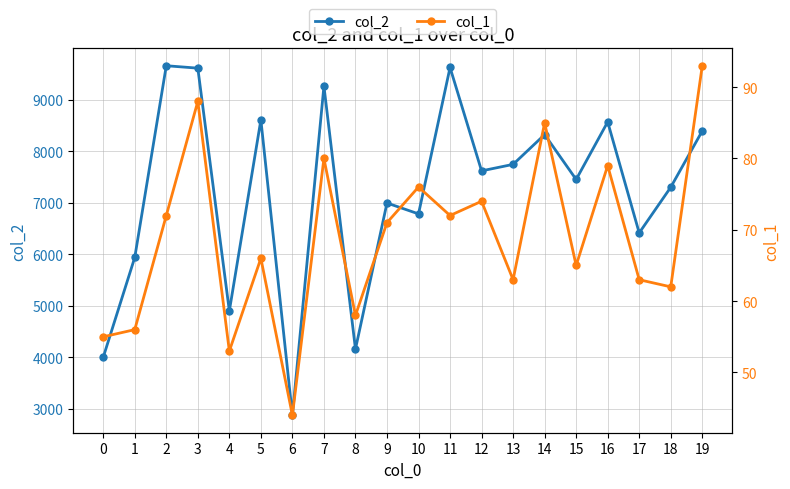

True or false: col_1 and col_2 cross at least once.

False